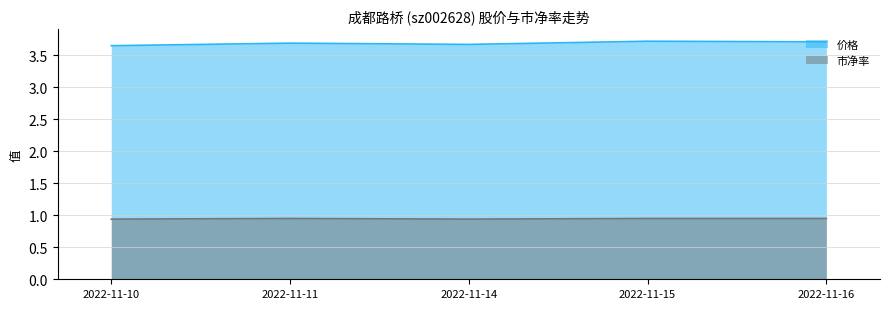

What is the maximum value for 市净率?

0.9